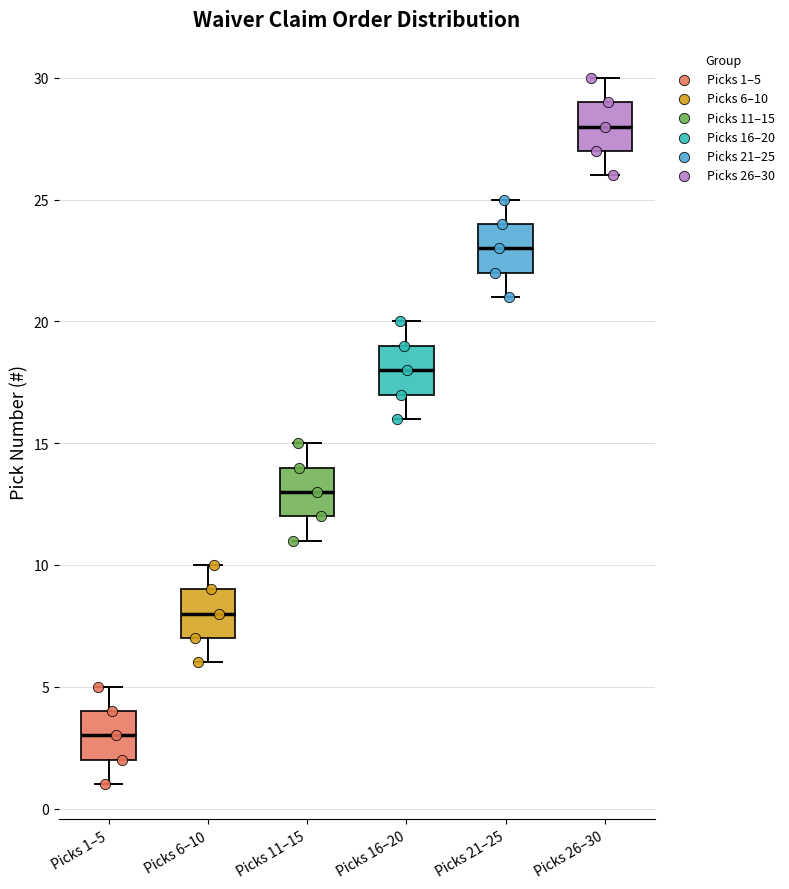

Reading left to right, read every box against the y-axis: the position of its median line, the range the box covers, and the ends of its whiskers. The values are not printed on the chart, so give them approximately, as read against the axis.

Picks 1–5: median 3, box 2 to 4, whiskers 1 to 5
Picks 6–10: median 8, box 7 to 9, whiskers 6 to 10
Picks 11–15: median 13, box 12 to 14, whiskers 11 to 15
Picks 16–20: median 18, box 17 to 19, whiskers 16 to 20
Picks 21–25: median 23, box 22 to 24, whiskers 21 to 25
Picks 26–30: median 28, box 27 to 29, whiskers 26 to 30